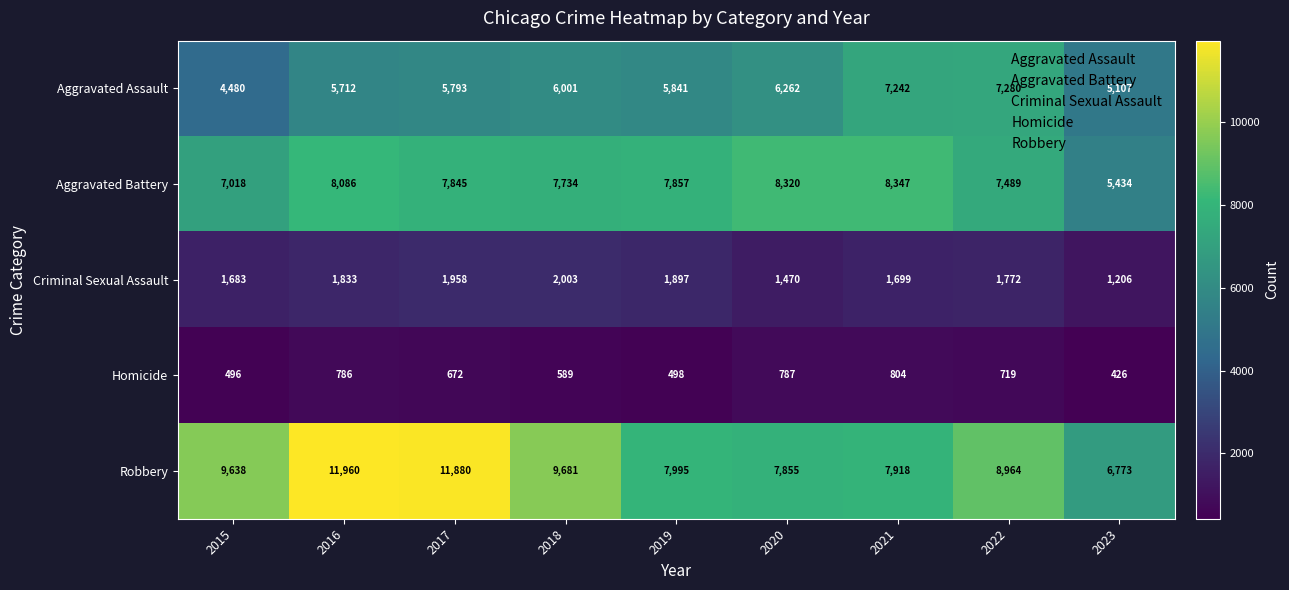

The value of Homicide at 2017 is 672. True or false?

True